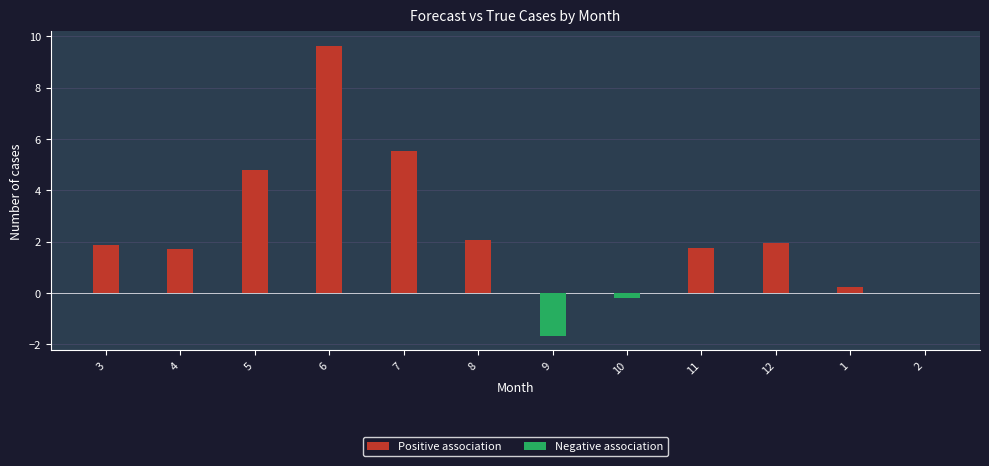

What is the average value of the Negative association series?

-0.2